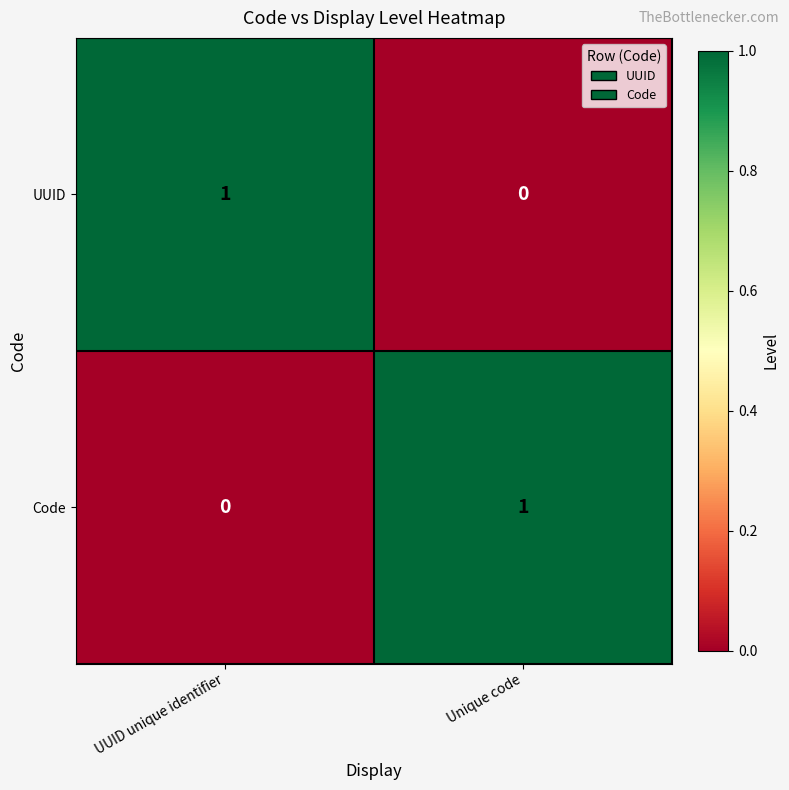

Is the value of Code at UUID unique identifier greater than the value of UUID at UUID unique identifier?

No